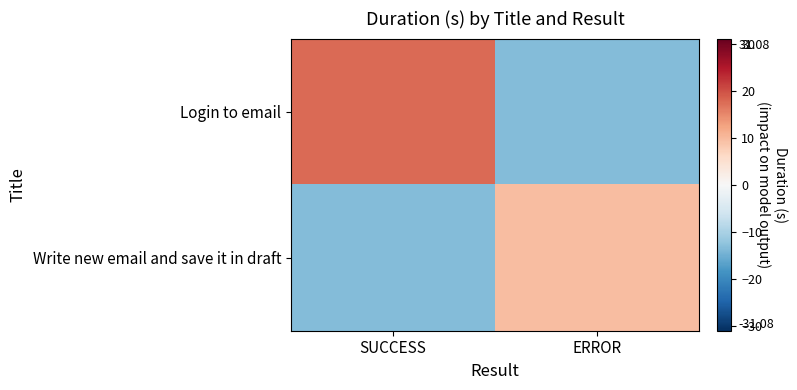

What is the difference between the highest and lowest values at ERROR?

23.1